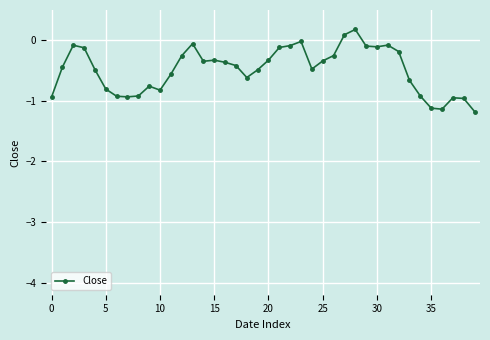

What is the average value?

-0.5